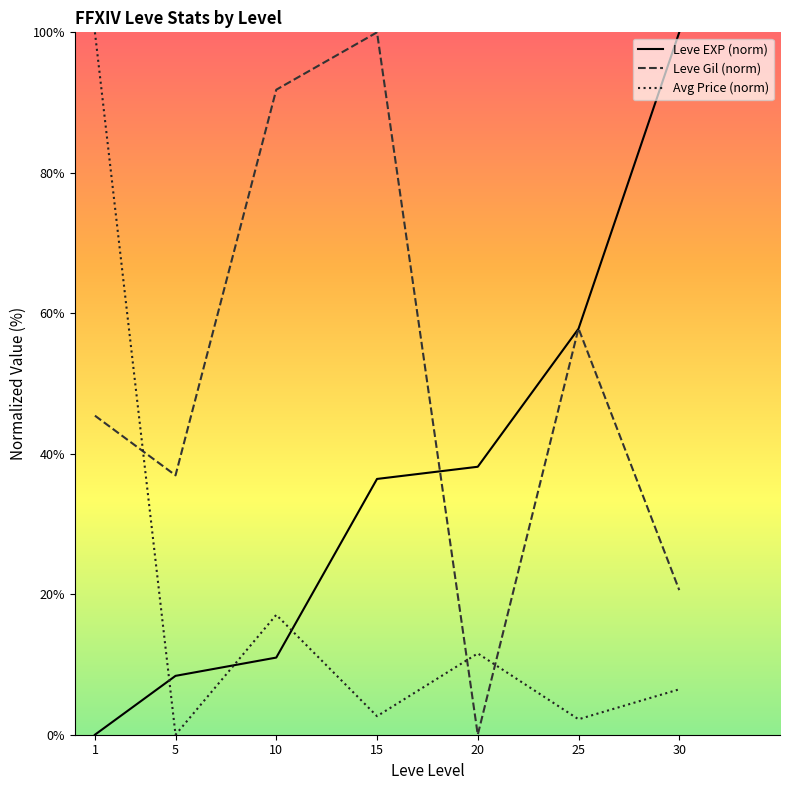

How many series are shown in this chart?

3